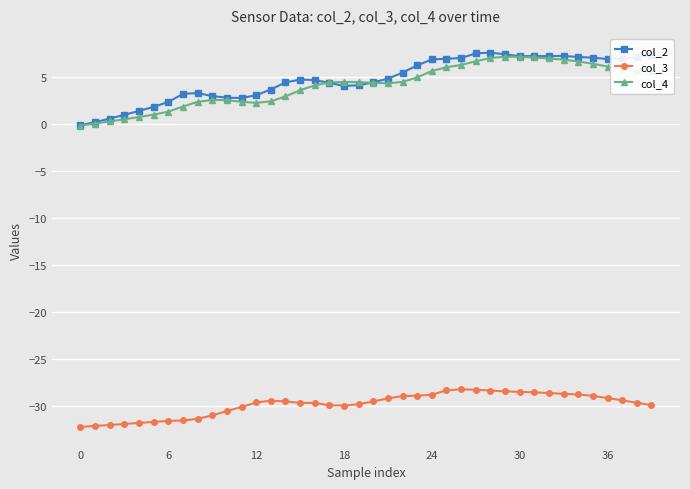

What are all the series names shown in the legend?

col_2, col_3, col_4